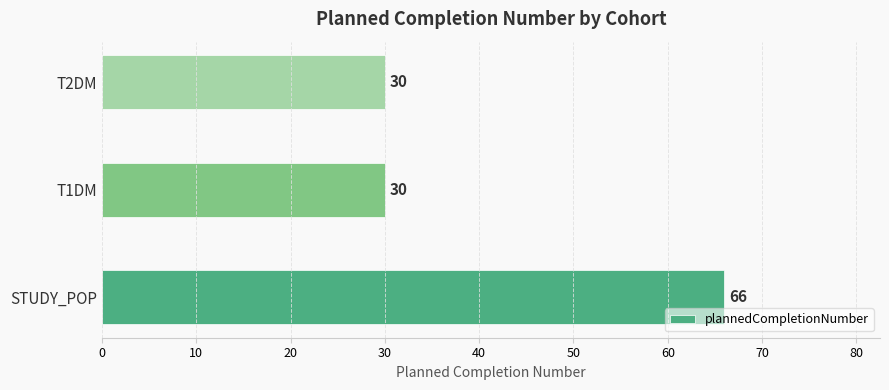

What is the minimum value shown in the chart?

30